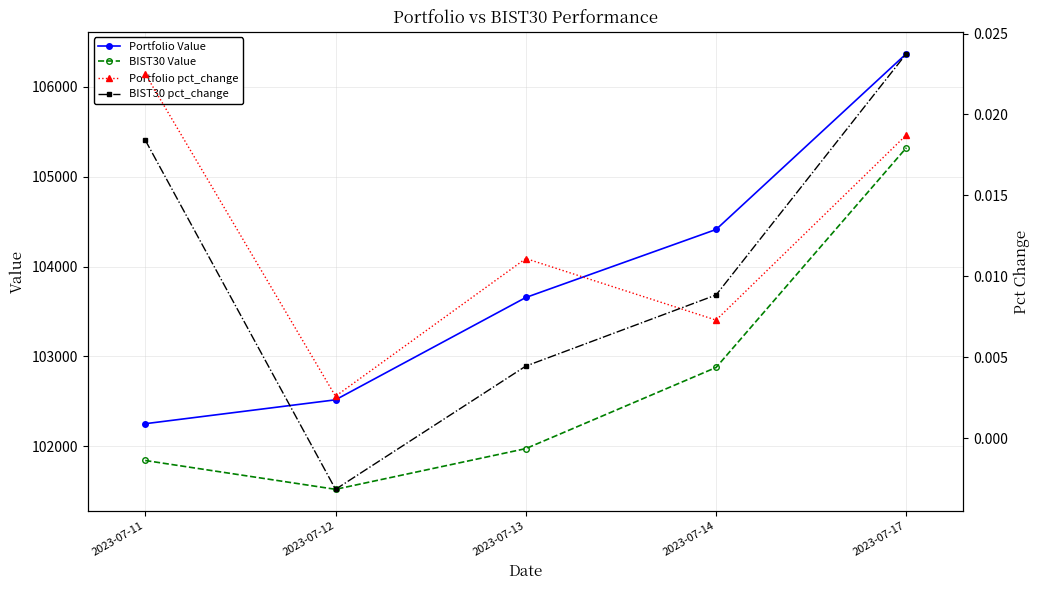

Where does the Portfolio Value series first go above 103655?

2023-07-13